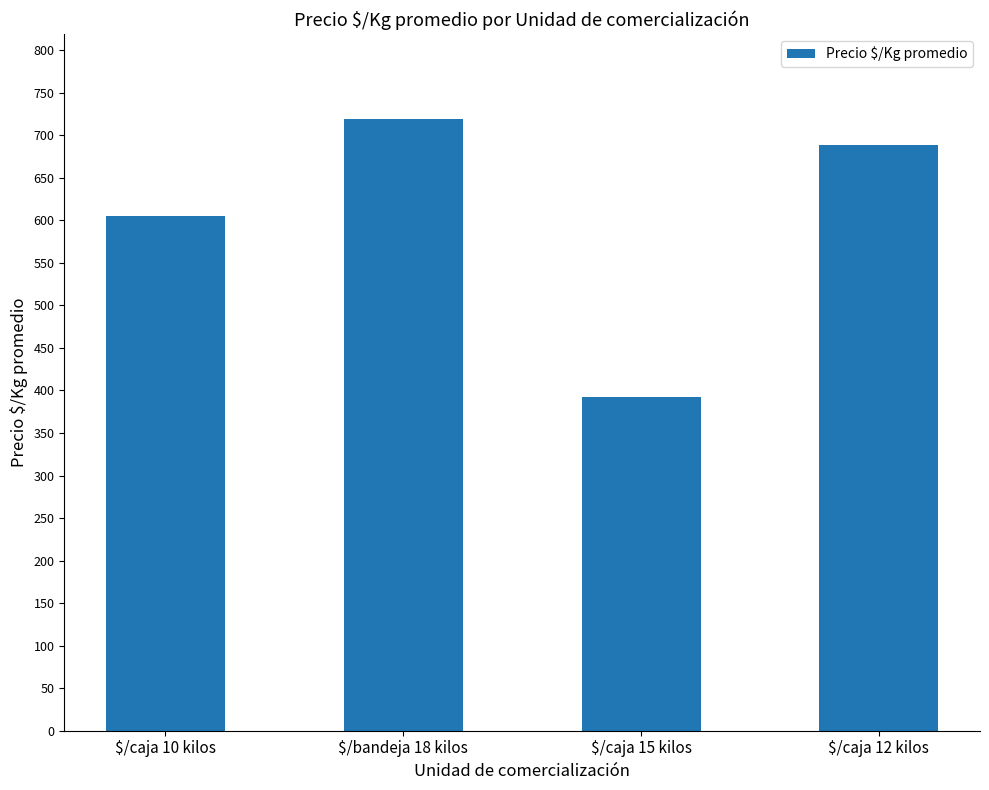

Reading left to right, transcribe all the data shown in this chart.

$/caja 10 kilos=605	$/bandeja 18 kilos=719	$/caja 15 kilos=392	$/caja 12 kilos=688